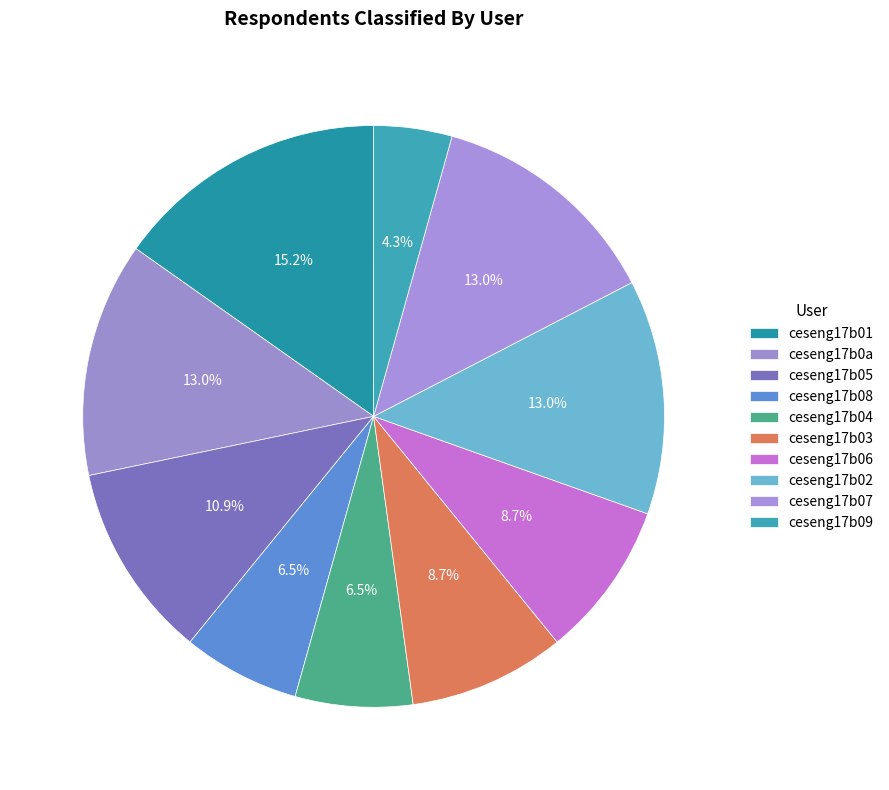

What portion of the pie excludes ceseng17b08?

93.5%